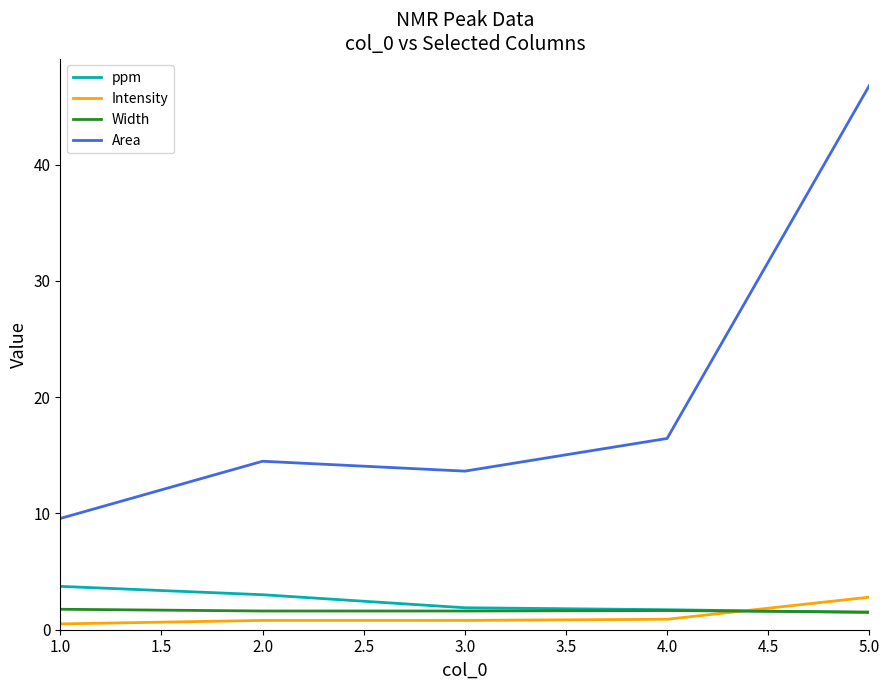

Which series has the largest total across all categories?

Area